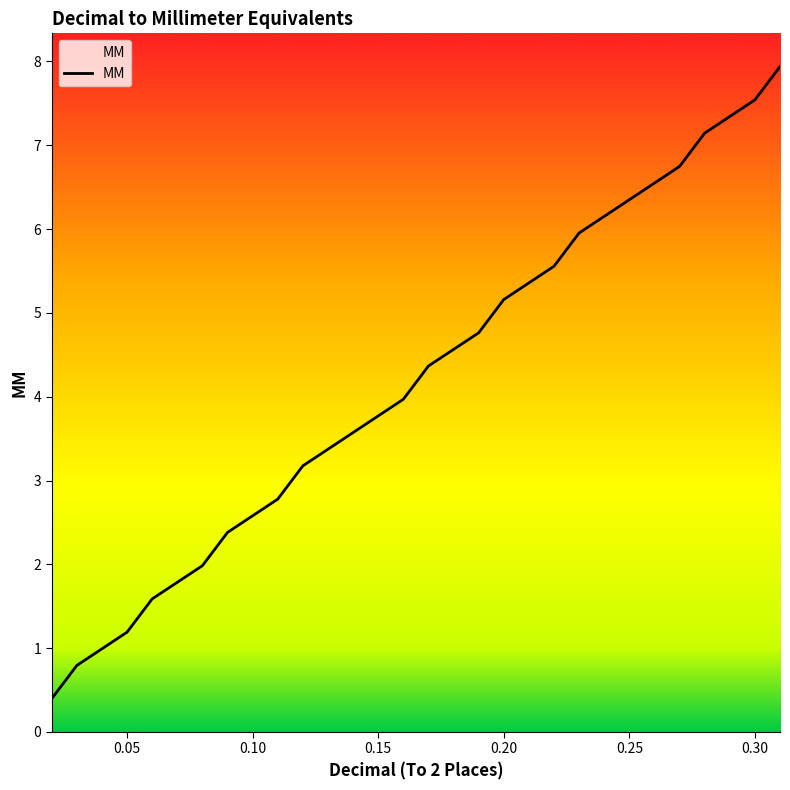

What is the maximum value shown in the chart?

7.9